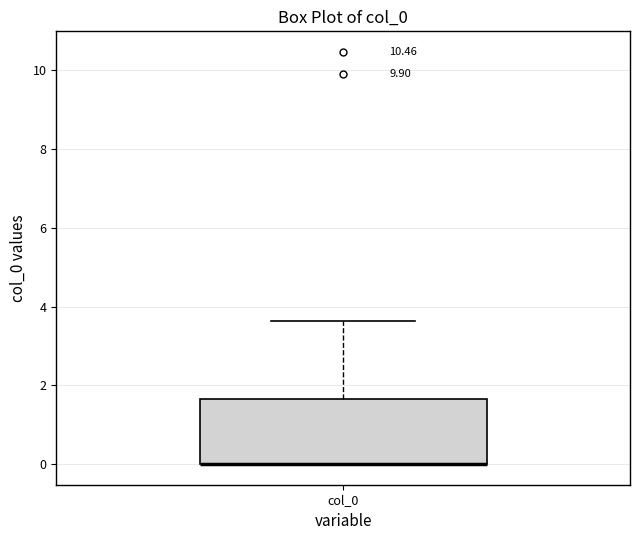

Where does the upper whisker of the box for col_0 end on the y-axis? The values are not printed on the chart, so give them approximately, as read against the axis.

3.6